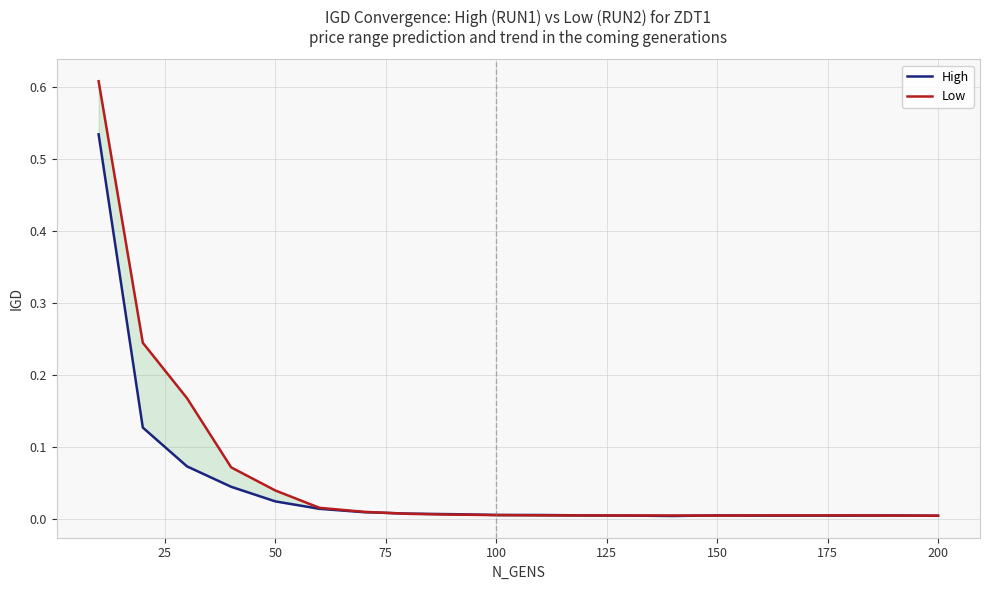

True or false: Low and High intersect in this chart.

True